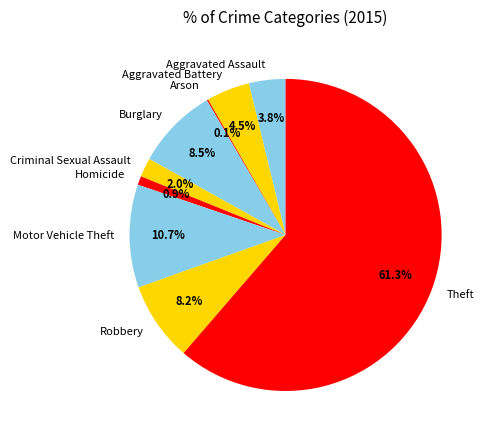

What is the ratio of the value at Criminal Sexual Assault to the value at Motor Vehicle Theft?

0.2